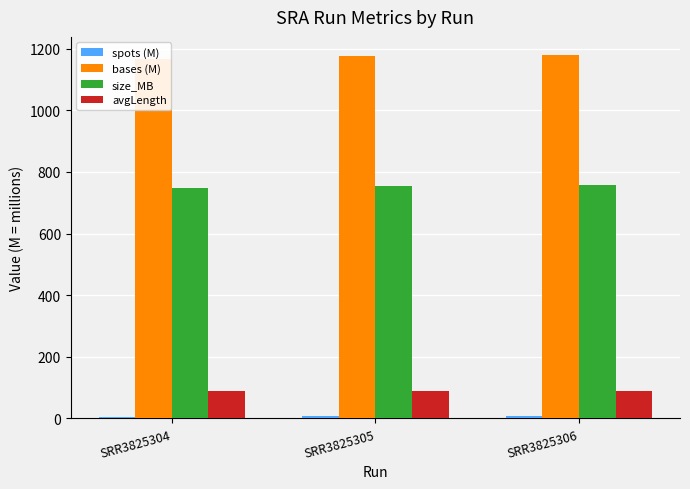

What is the lowest value of the spots (M) series?

6.5